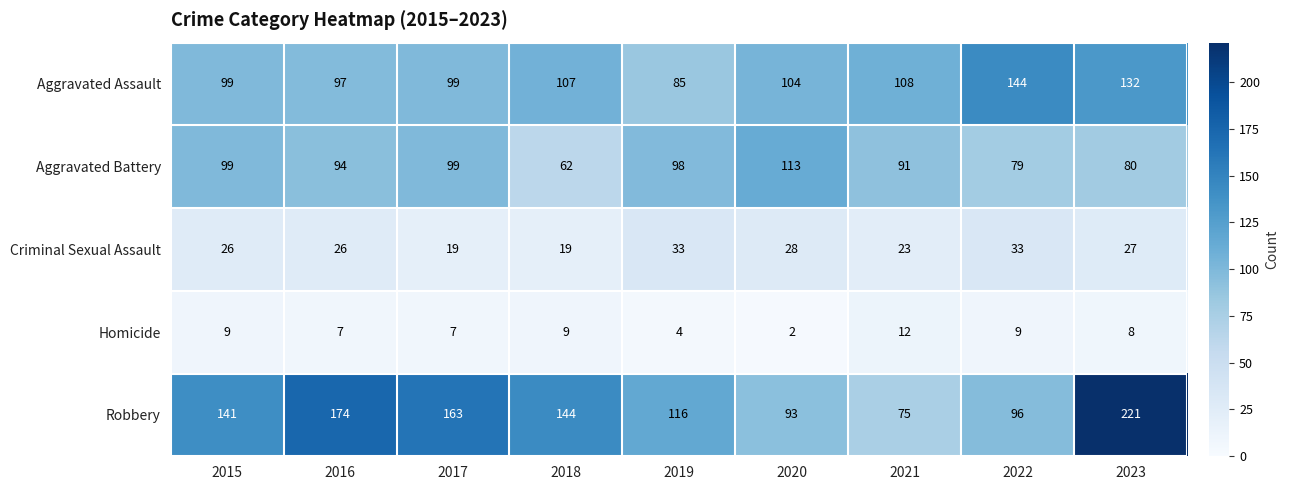

At which category does the chart reach its peak across all series?

2023